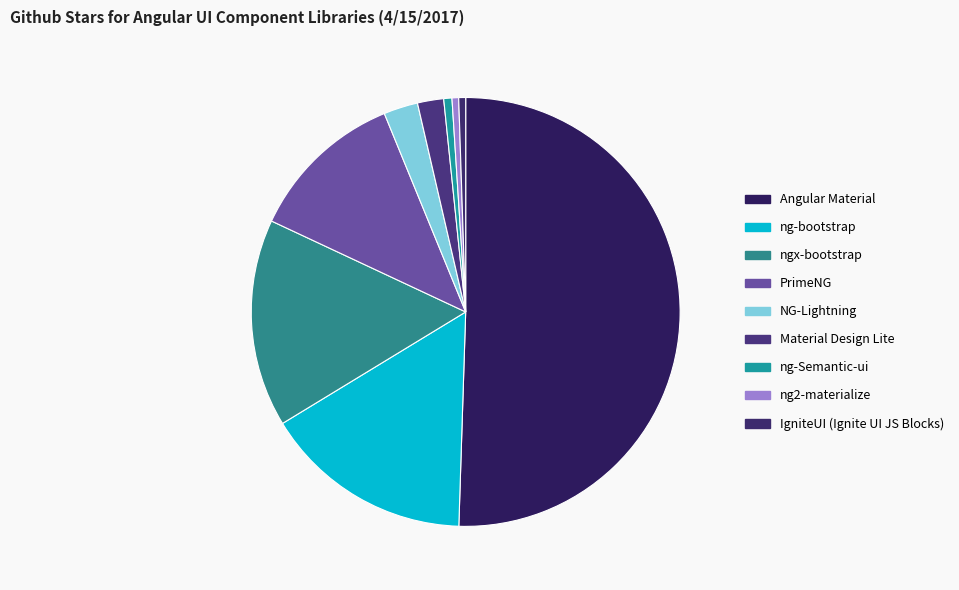

Combined, what portion of the pie is IgniteUI (Ignite UI JS Blocks) and ng-Semantic-ui?

1.1%